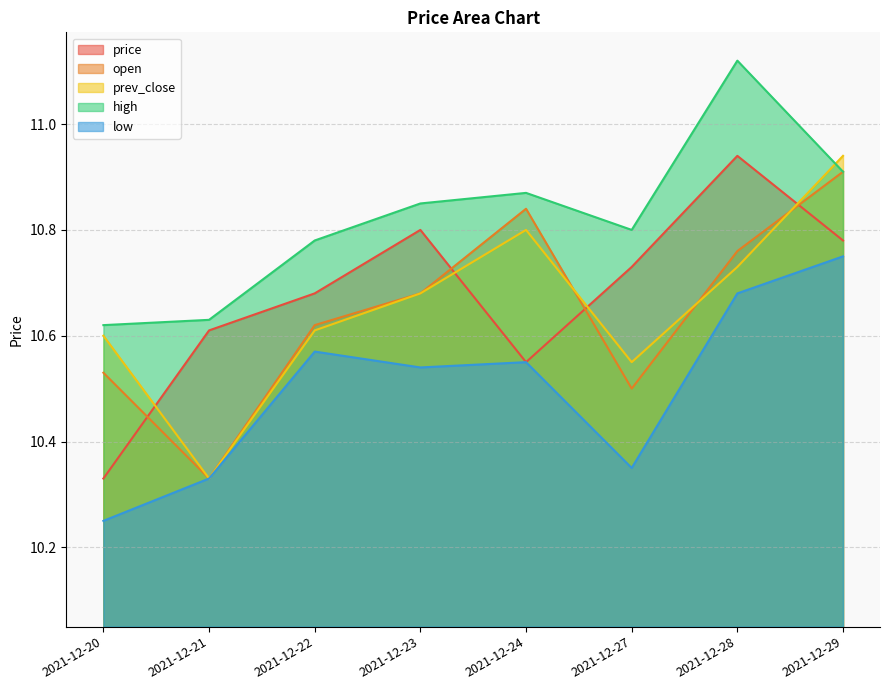

What is the difference between the highest and lowest values at 2021-12-27?

0.5